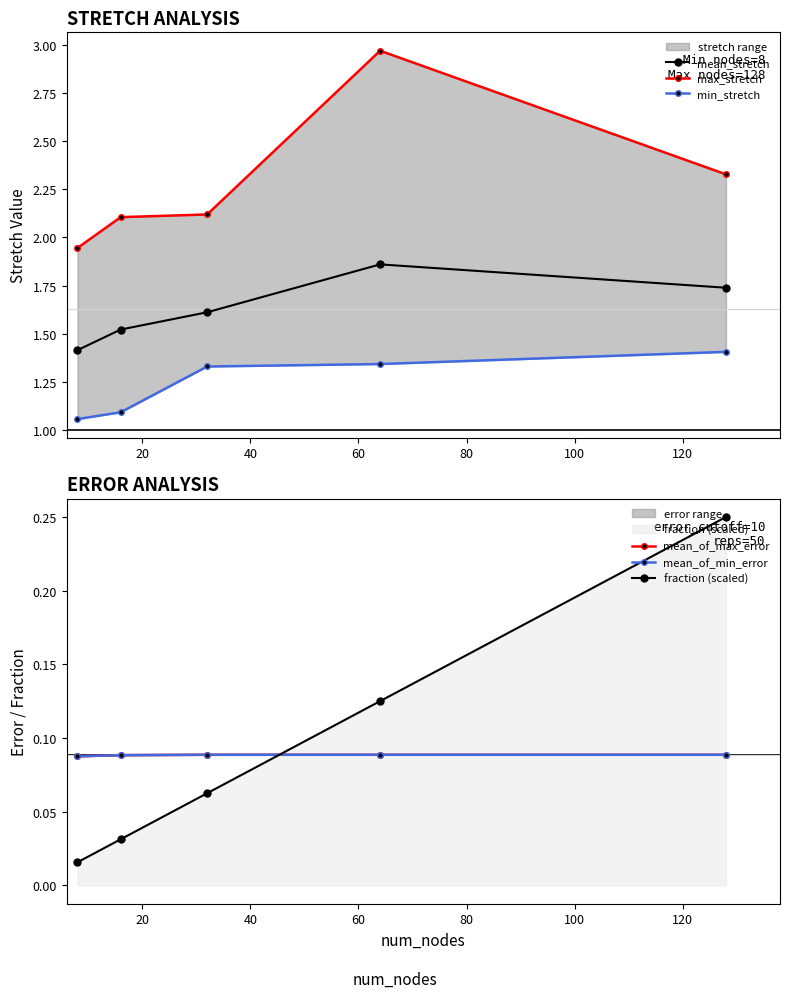

What is the value of the max_stretch point at the 5th from the left?

2.3